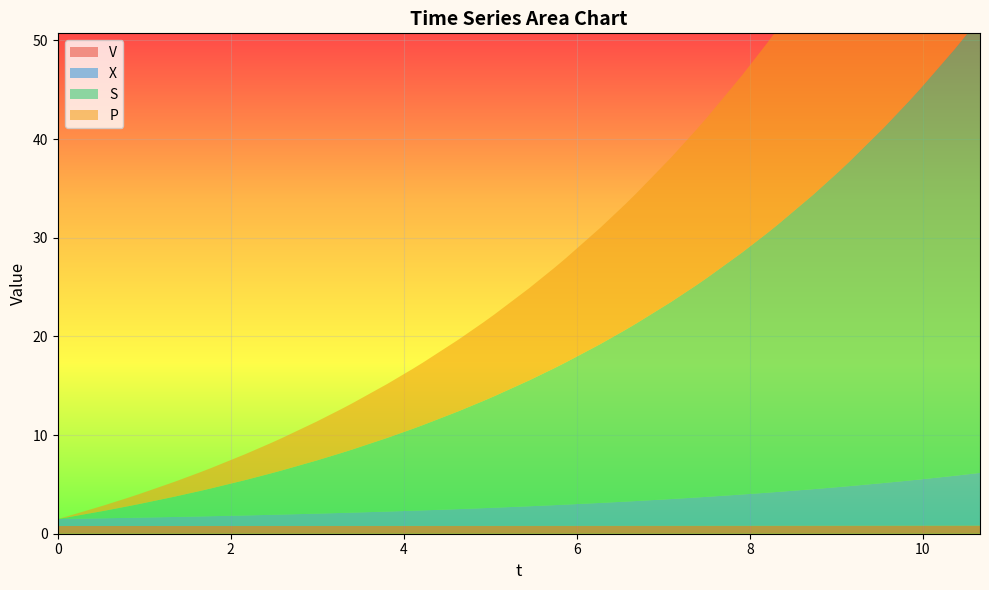

Reading left to right, extract all data points from this chart.

V: 0=0.8	1=0.8	2=0.8	3=0.8	4=0.8	5=0.8	6=0.8	7=0.8	8=0.8	9=0.8	10=0.8	11=0.8	12=0.8	13=0.8	14=0.8	15=0.8	16=0.8	17=0.8	18=0.8	19=0.8	20=0.8	21=0.8	22=0.8	23=0.8	24=0.8	25=0.8	26=0.8	27=0.8	28=0.8	29=0.8	30=0.8	31=0.8	32=0.8	33=0.8	34=0.8	35=0.8	36=0.8	37=0.8	38=0.8	39=0.8
X: 0=0.7	1=0.7	2=0.8	3=0.8	4=0.8	5=0.9	6=1.0	7=1.0	8=1.1	9=1.1	10=1.2	11=1.3	12=1.3	13=1.4	14=1.5	15=1.5	16=1.6	17=1.7	18=1.8	19=1.8	20=2.0	21=2.1	22=2.2	23=2.3	24=2.5	25=2.5	26=2.7	27=2.9	28=2.9	29=3.2	30=3.4	31=3.4	32=3.7	33=3.9	34=4.0	35=4.3	36=4.6	37=4.7	38=5.1	39=5.3
S: 0=0.0	1=0.2	2=0.7	3=1.2	4=1.4	5=2.1	6=2.6	7=2.8	8=3.6	9=4.2	10=4.5	11=5.4	12=6.1	13=6.4	14=7.5	15=8.3	16=8.7	17=9.9	18=10.9	19=11.3	20=12.8	21=13.9	22=14.4	23=16.1	24=17.4	25=18.0	26=20.0	27=21.5	28=22.2	29=24.5	30=26.3	31=27.1	32=29.8	33=31.9	34=32.9	35=36.0	36=38.5	37=39.6	38=43.3	39=46.1
P: 0=0.0	1=0.1	2=0.5	3=0.9	4=1.0	5=1.5	6=1.9	7=2.1	8=2.6	9=3.1	10=3.3	11=3.9	12=4.5	13=4.7	14=5.5	15=6.1	16=6.3	17=7.3	18=8.0	19=8.3	20=9.3	21=10.2	22=10.5	23=11.8	24=12.7	25=13.2	26=14.6	27=15.8	28=16.3	29=18.0	30=19.3	31=19.9	32=21.9	33=23.4	34=24.1	35=26.4	36=28.2	37=29.0	38=31.7	39=33.8